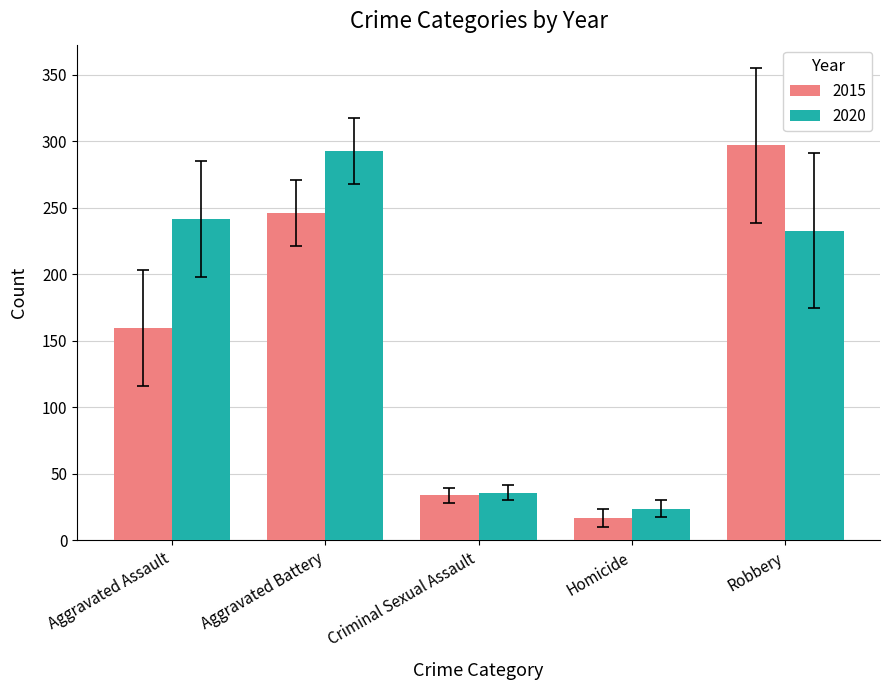

What is the difference between the maximum and minimum values in the 2015 series?

280